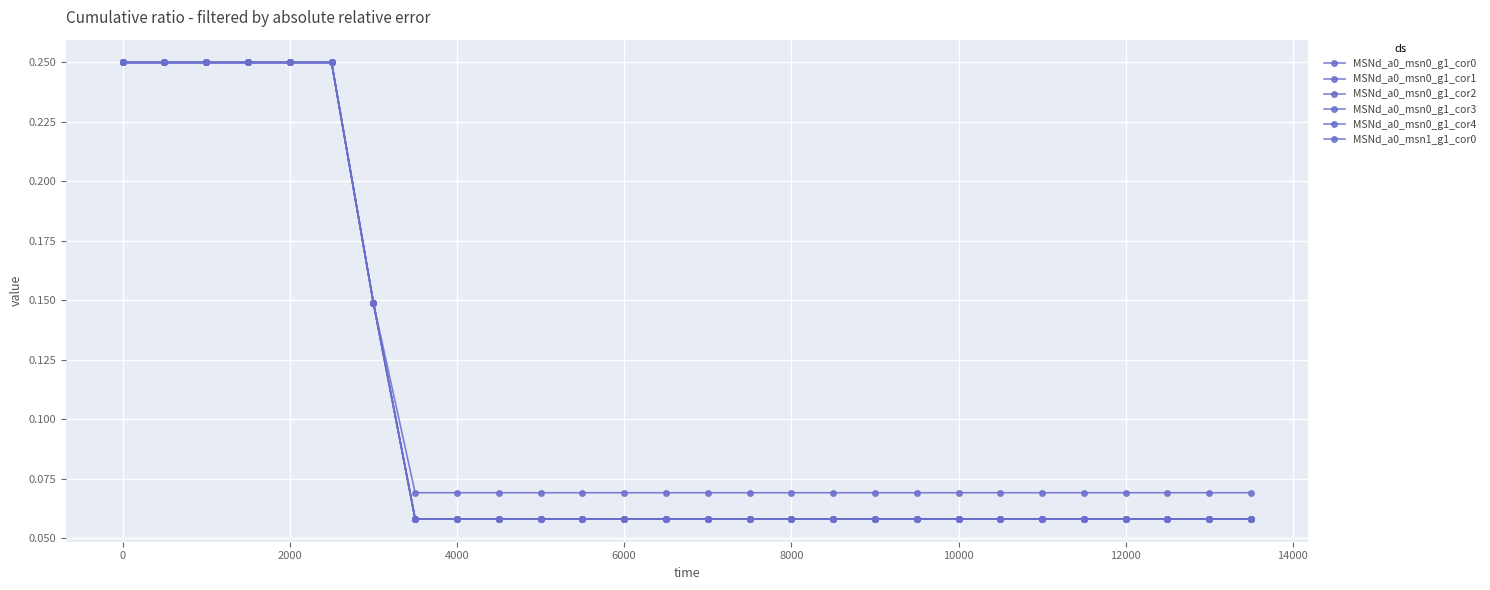

What is the difference between the maximum and minimum values in the MSNd_a0_msn0_g1_cor1 series?

0.2